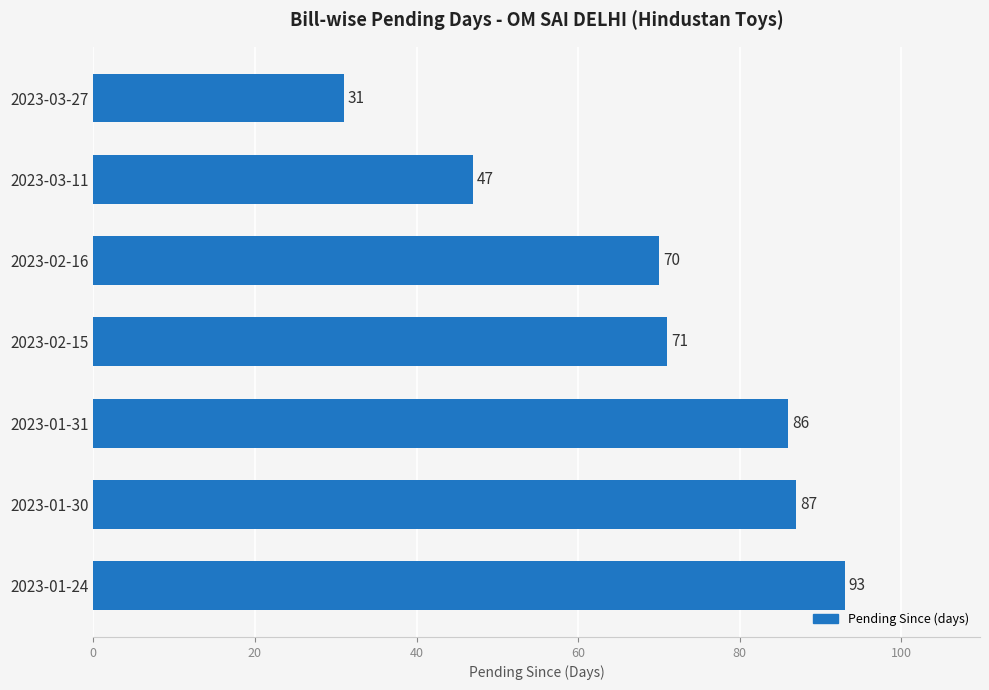

Count the number of data series in this chart.

1